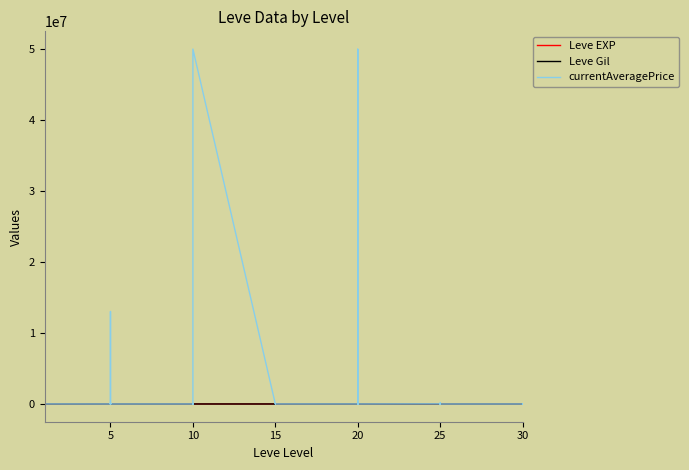

Where is the first local minimum for Leve EXP?

25